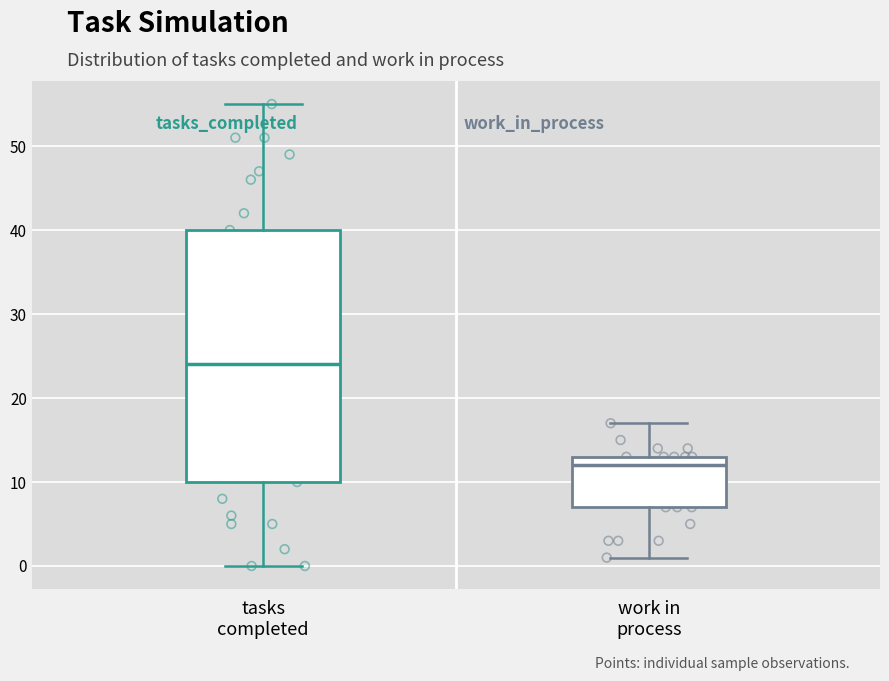

Which box has the highest median line?

tasks completed